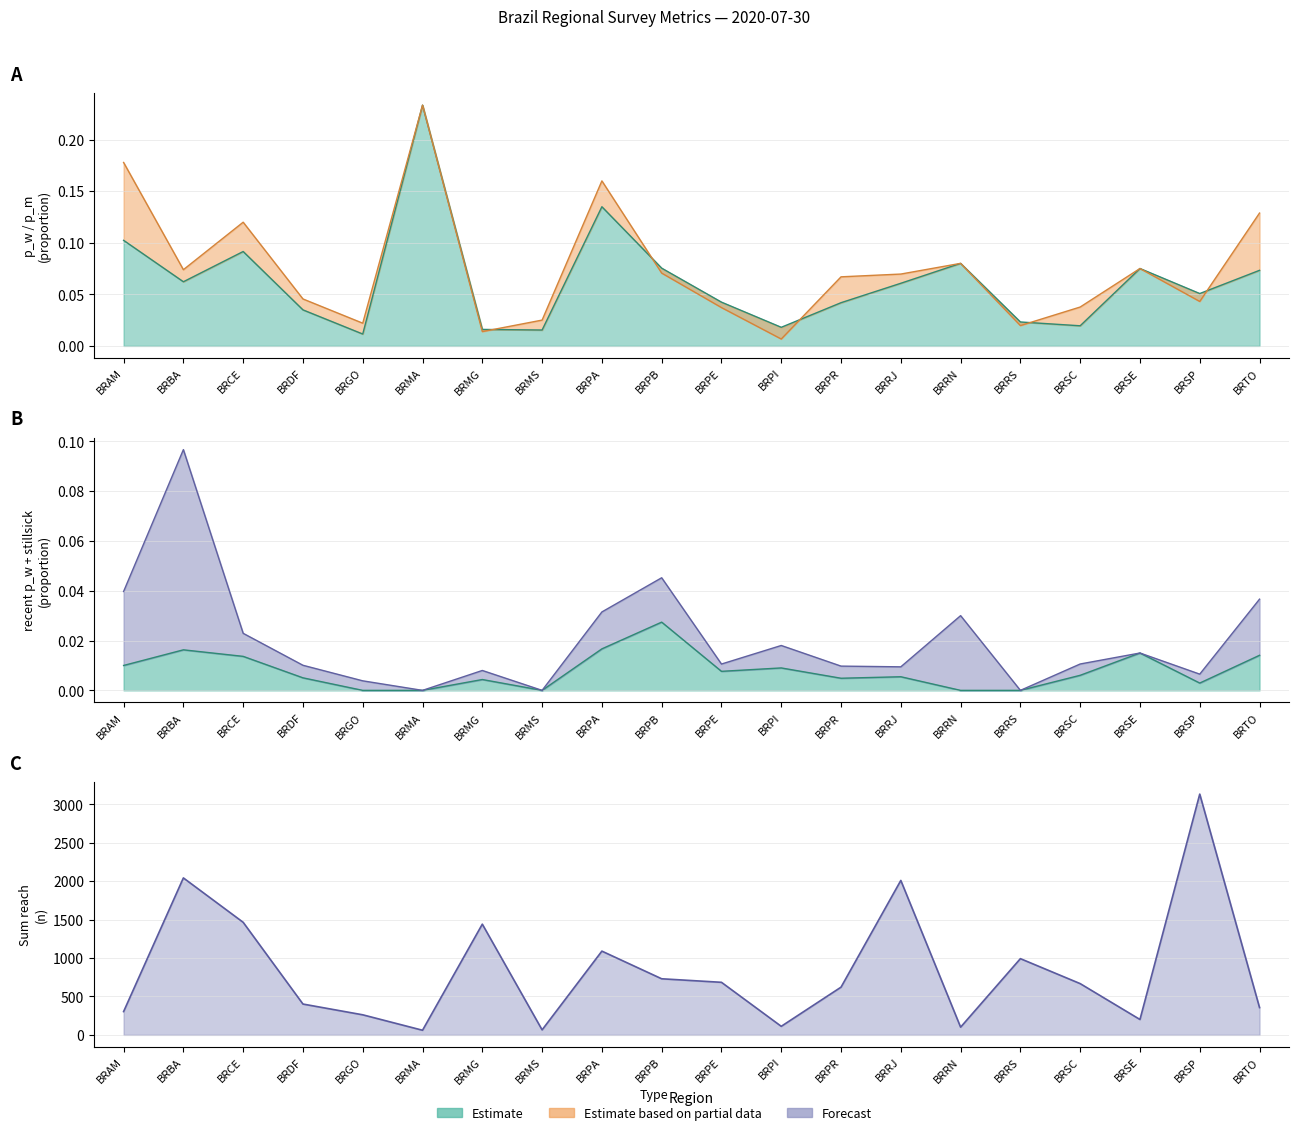

The value of p_m_regs_only at BRSE is 0.1. True or false?

True